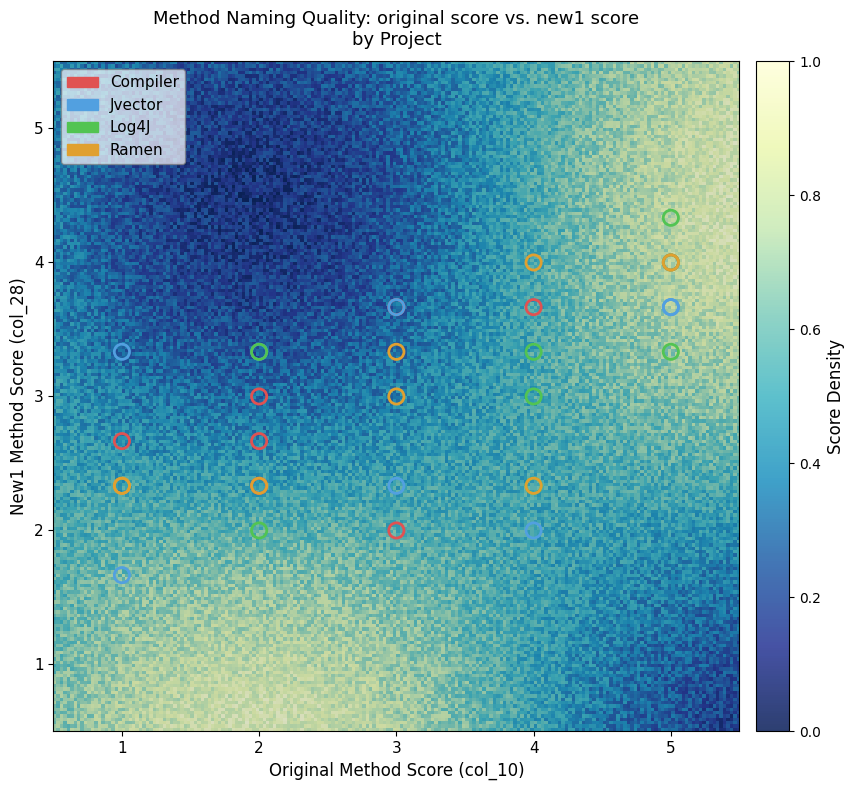

Which series reaches the maximum Y coordinate?

Log4J